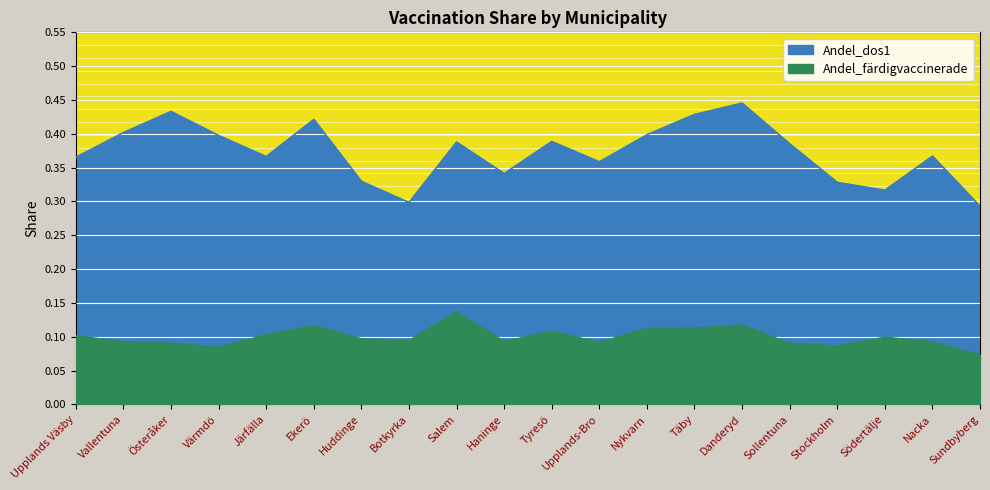

How many interior local valleys does the Andel_färdigvaccinerade series have?

5